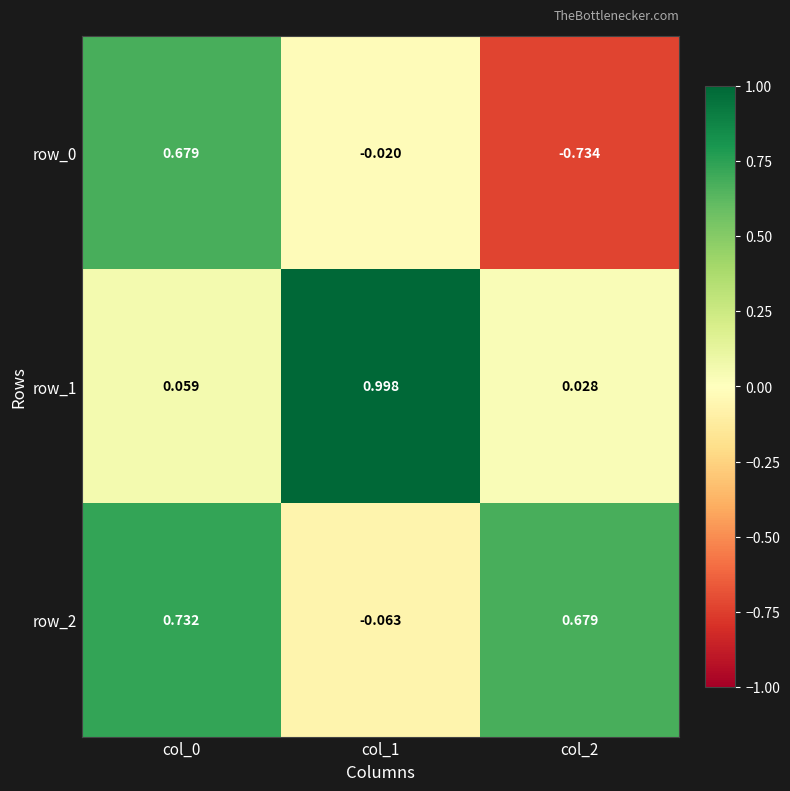

Is the value of row_0 at col_1 greater than the value of row_2 at col_0?

No